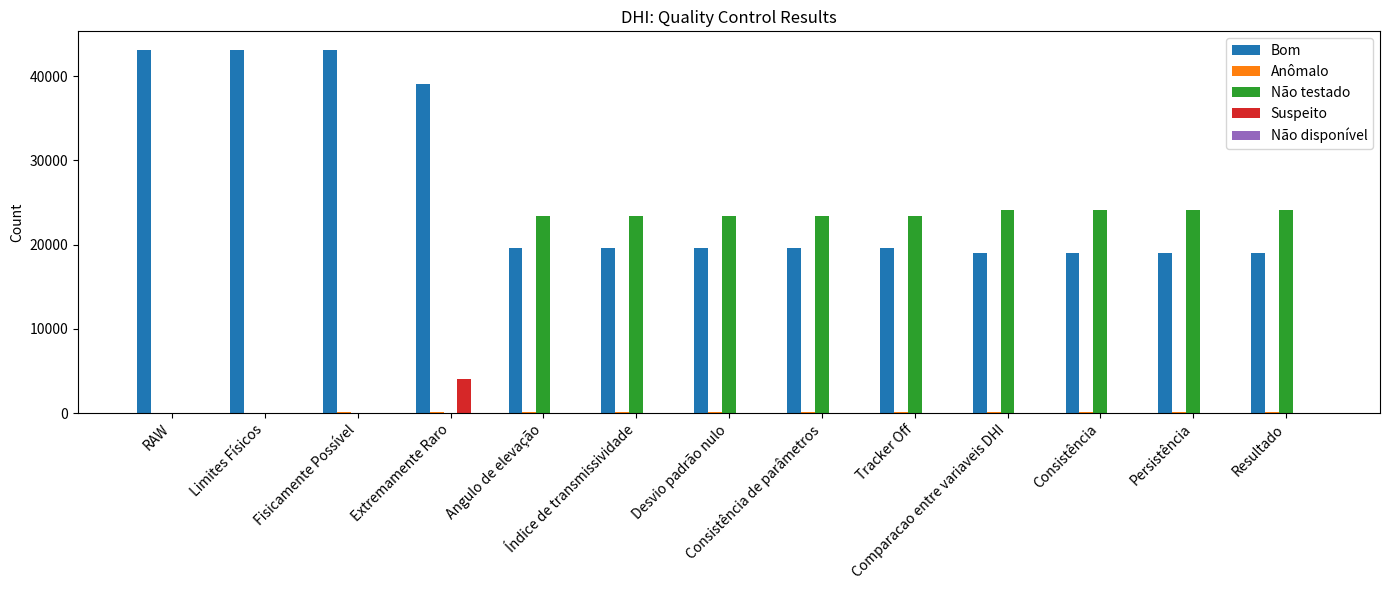

Which series has the largest total across all categories?

Bom